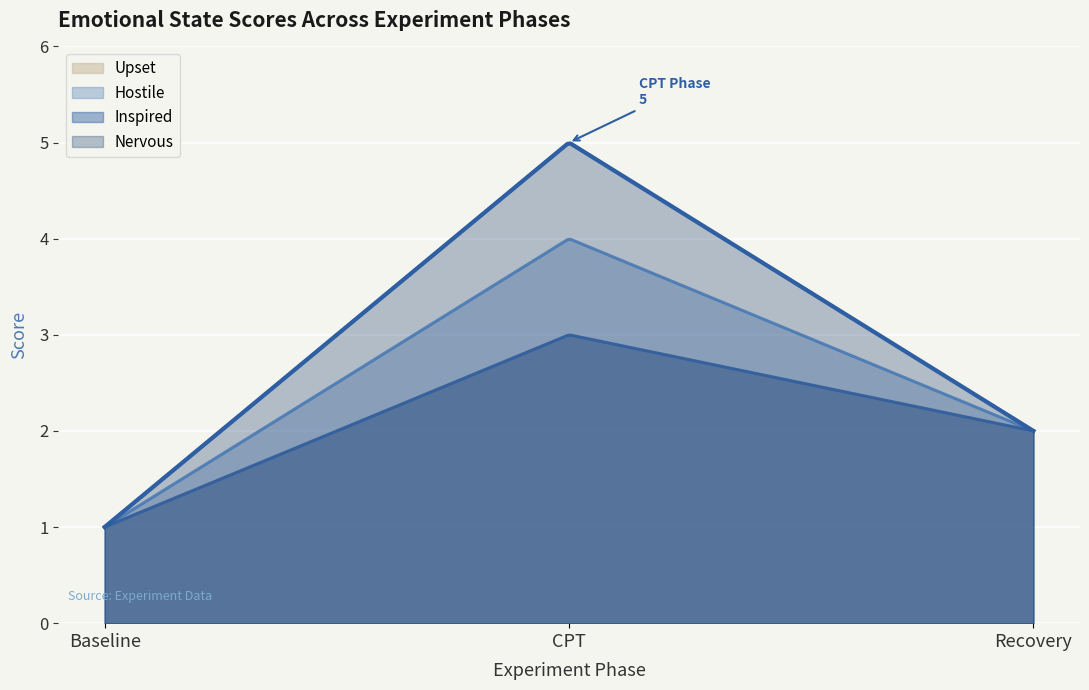

The Upset series shows 1 at Baseline. True or false?

True